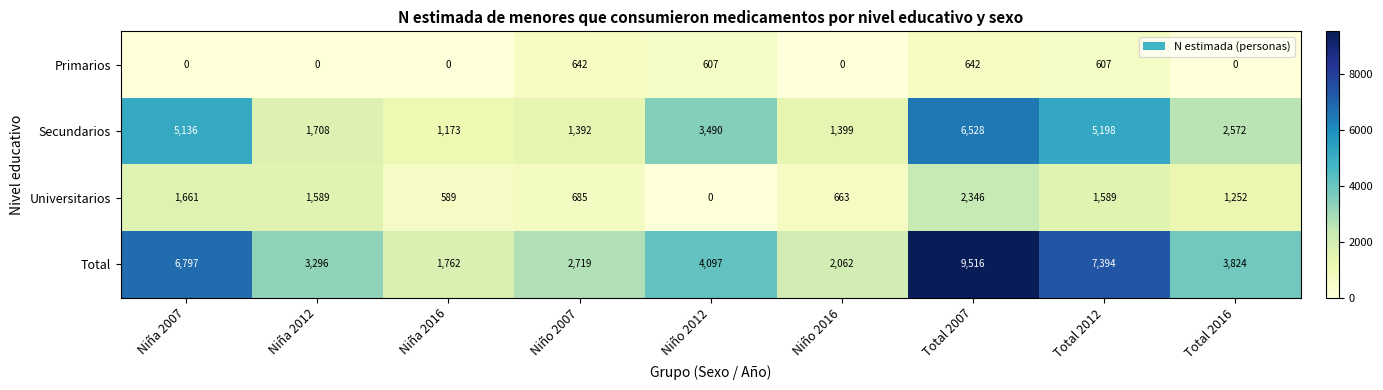

Rank the series by their maximum value, from highest to lowest.

Total, Secundarios, Universitarios, Primarios